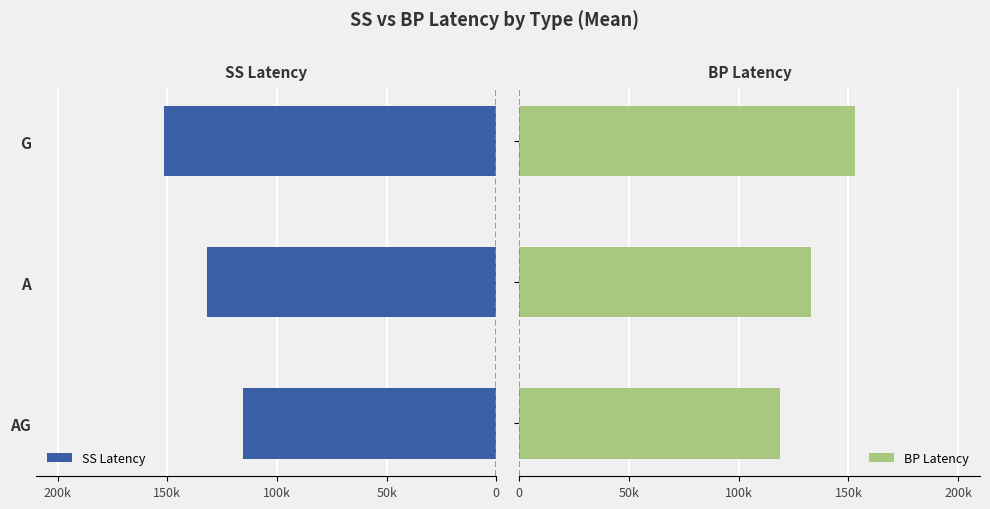

Count the number of data series in this chart.

2